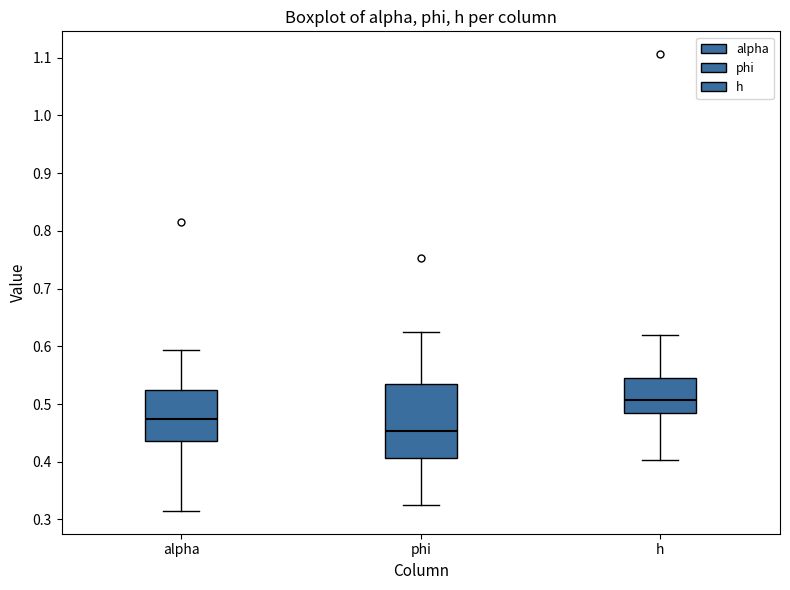

Reading left to right, read every box against the y-axis: the position of its median line, the range the box covers, and the ends of its whiskers. The values are not printed on the chart, so give them approximately, as read against the axis.

alpha: median 0.47, box 0.44 to 0.52, whiskers 0.31 to 0.59
phi: median 0.45, box 0.41 to 0.53, whiskers 0.33 to 0.62
h: median 0.51, box 0.48 to 0.54, whiskers 0.40 to 0.62